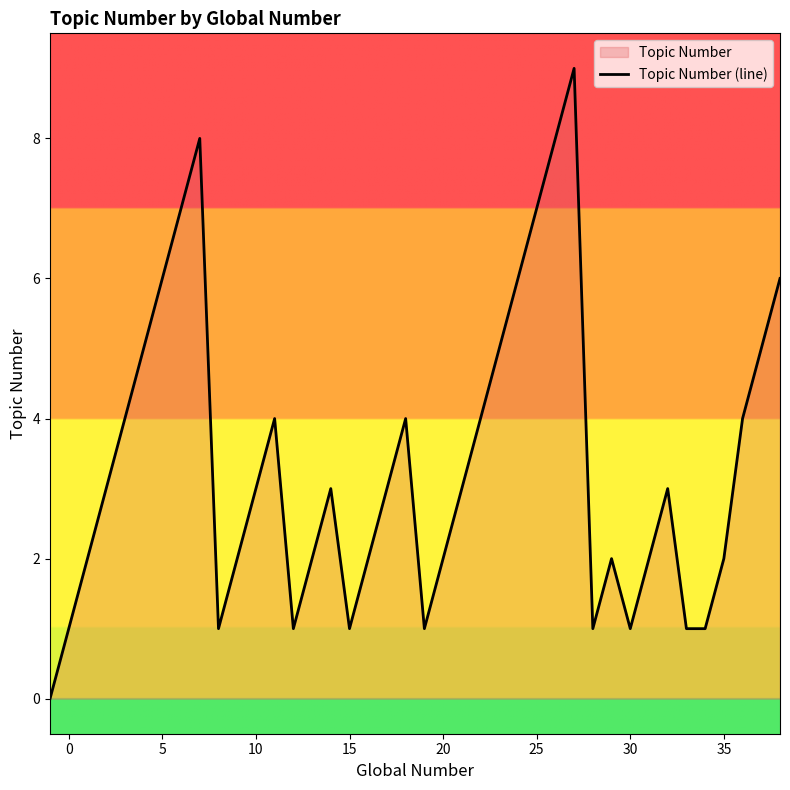

The chart shows a value of 3 at 10. True or false?

True